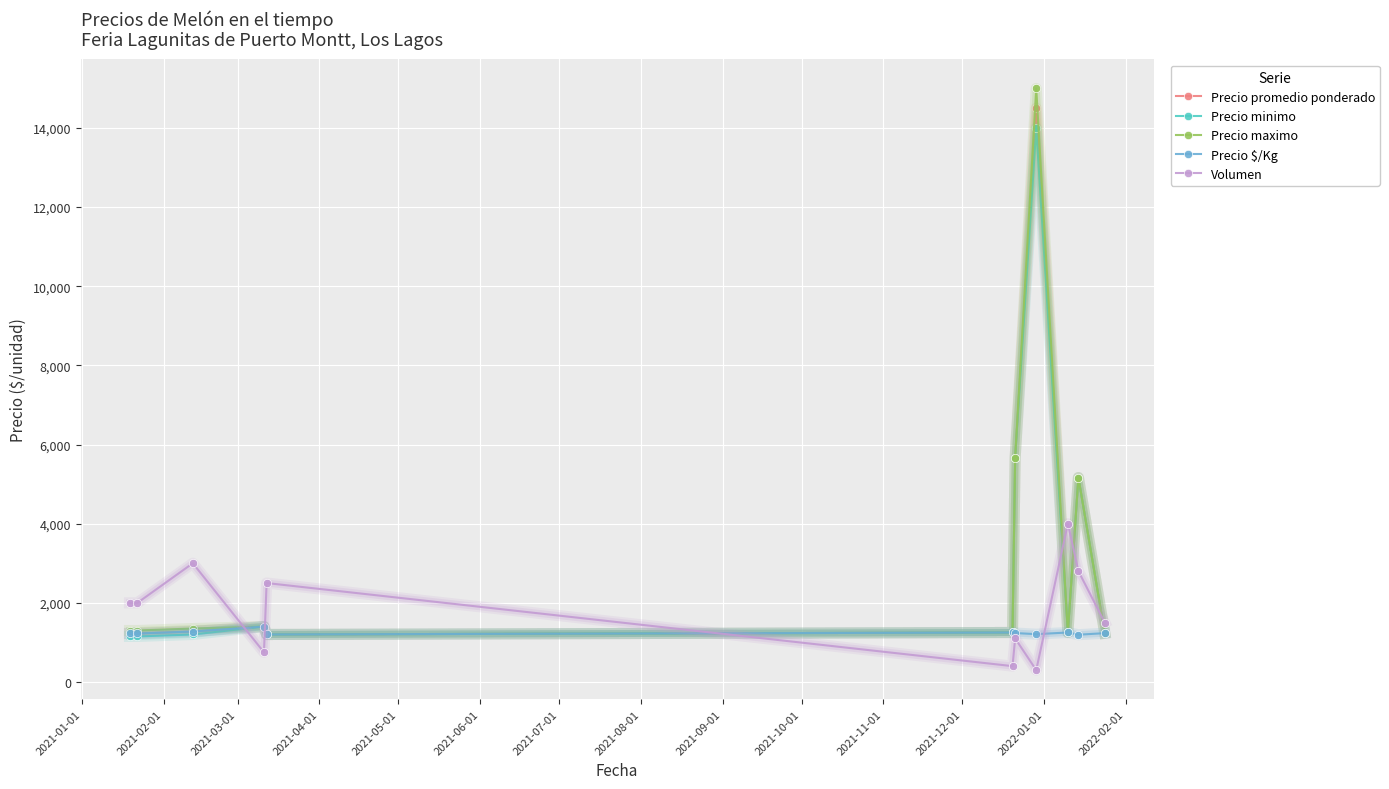

What are all the series names shown in the legend?

Precio promedio ponderado, Precio minimo, Precio maximo, Precio $/Kg, Volumen